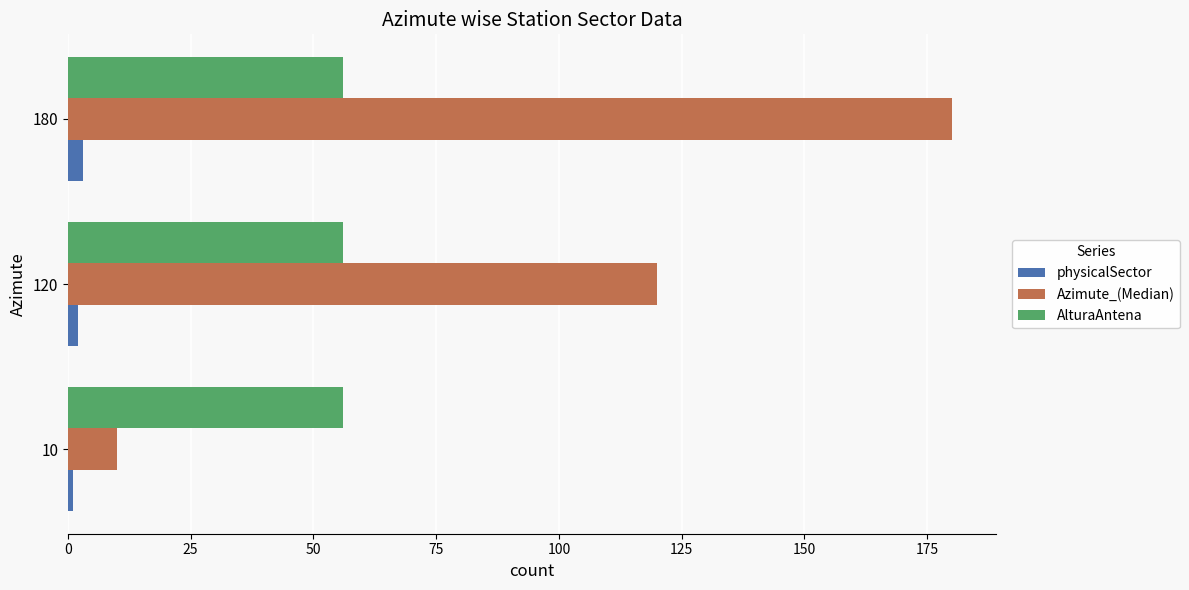

What is the difference between the maximum and second lowest values in the Azimute_(Median) series?

60